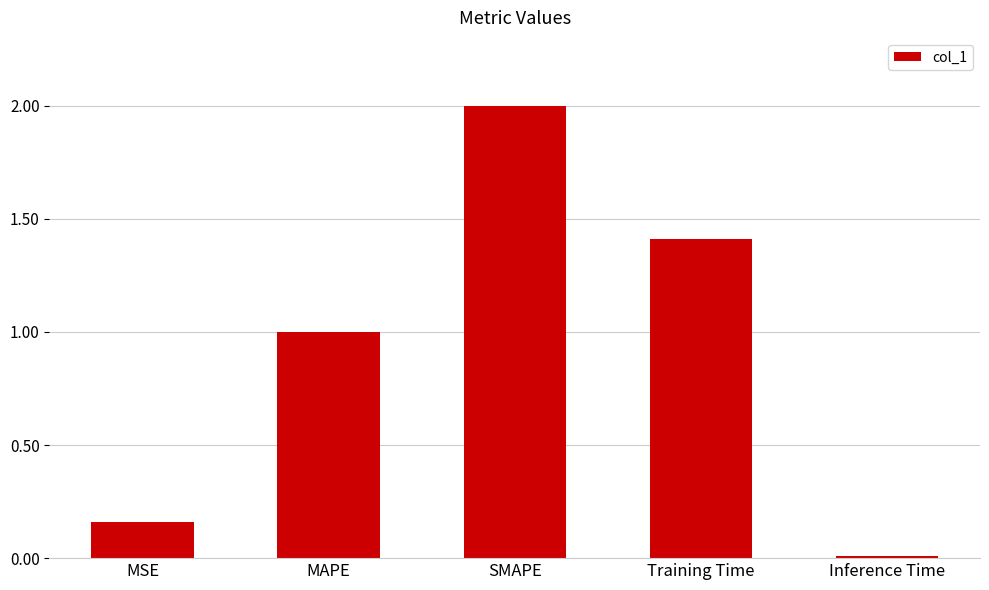

The chart shows a value of 1.4 at Training Time. True or false?

True